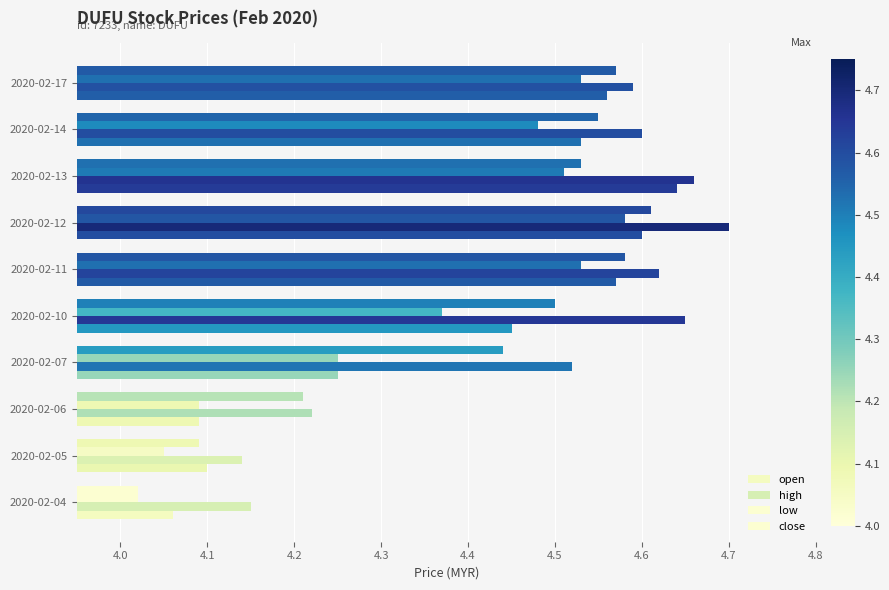

Count the number of categories in the chart.

10